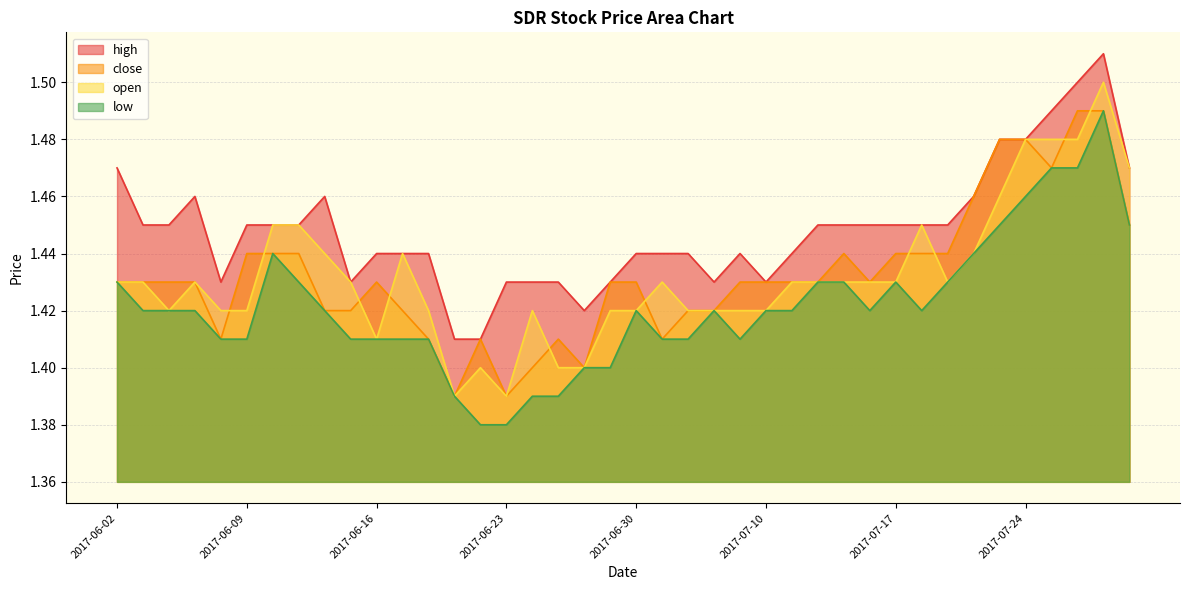

What is the approximate value of low at 2017-06-22?

1.4